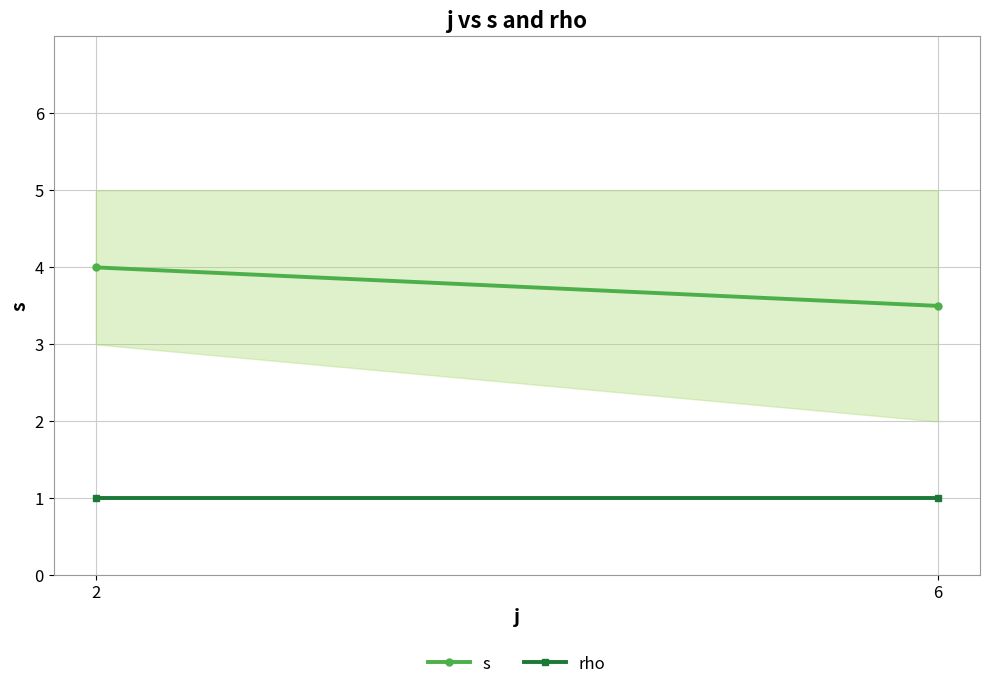

Rank the series by their maximum value, from lowest to highest.

rho, s